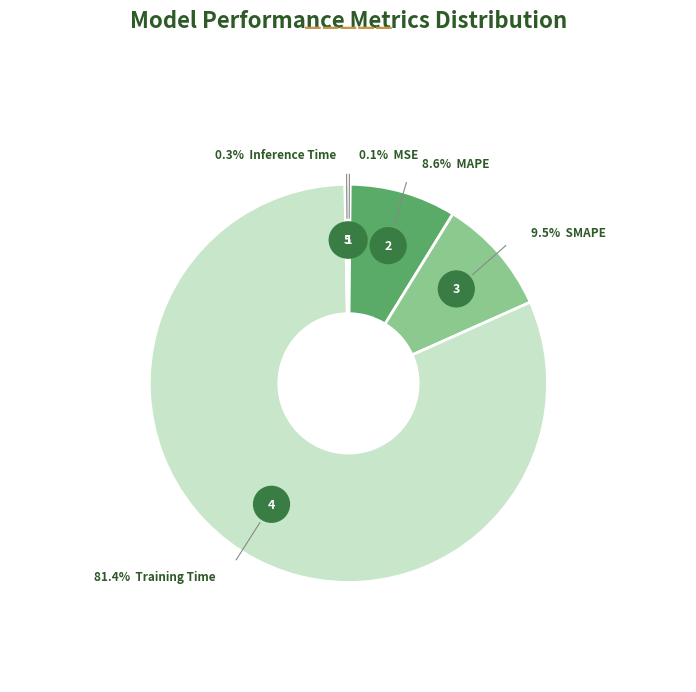

Does Training Time represent more than half of the total?

Yes